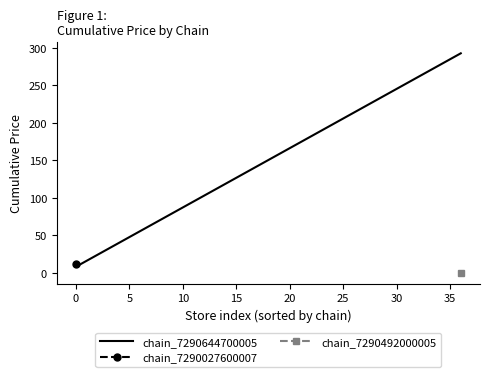

What is the minimum value for chain_7290644700005?

7.9